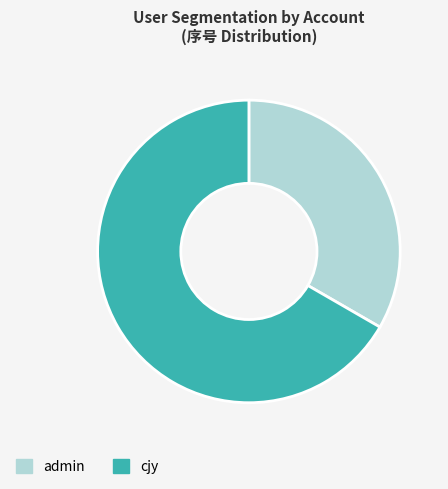

Which category has the biggest portion of the pie?

cjy